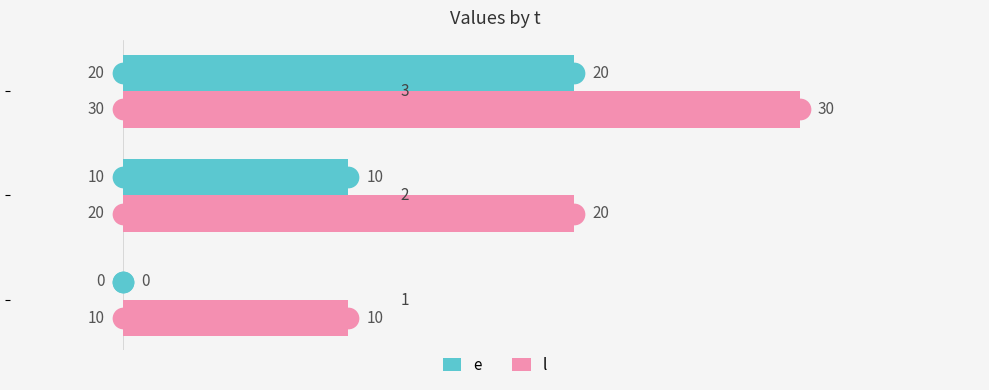

Which series reaches the maximum Y coordinate?

l